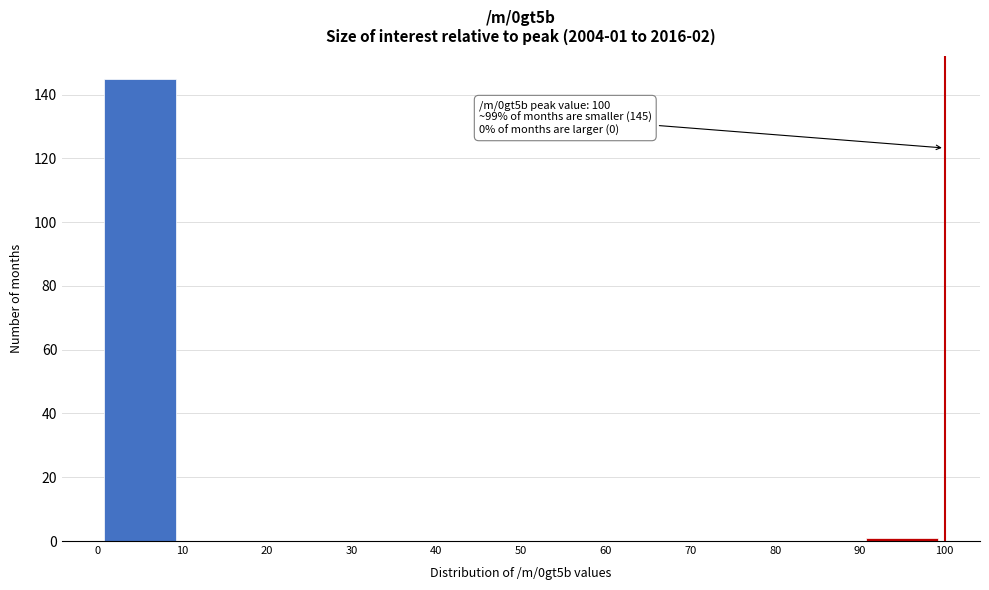

Which range on the x-axis has the tallest bar?

0 to 10